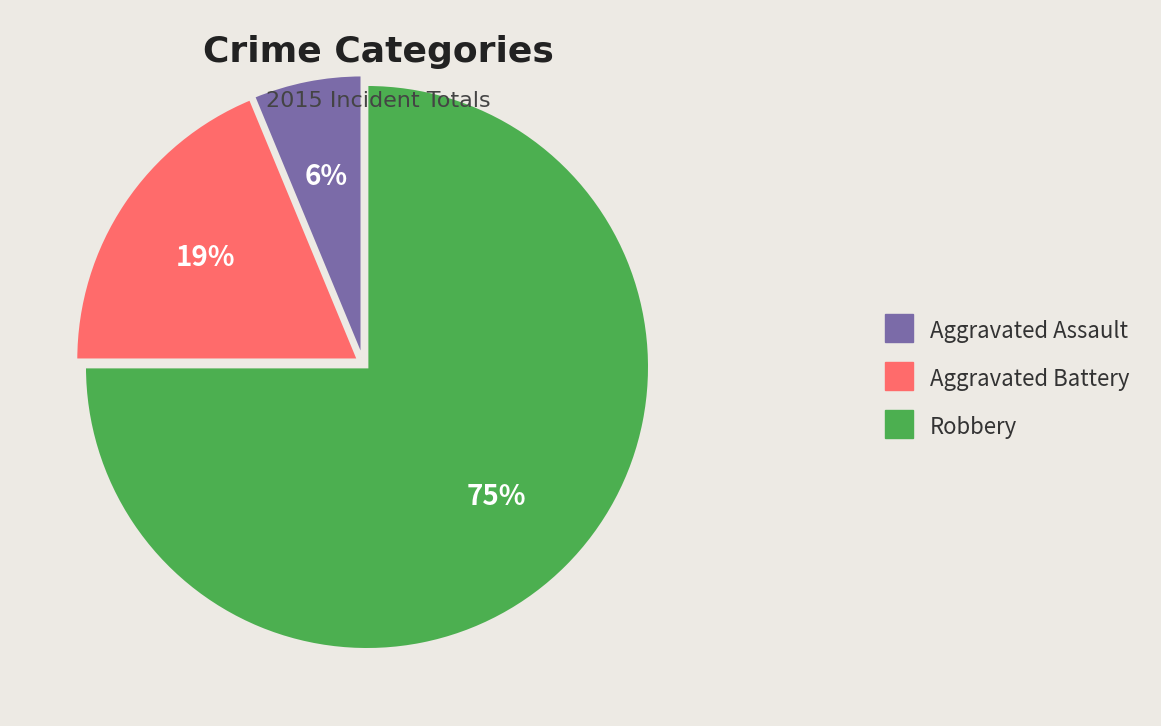

Between Robbery and Aggravated Assault, which is larger?

Robbery